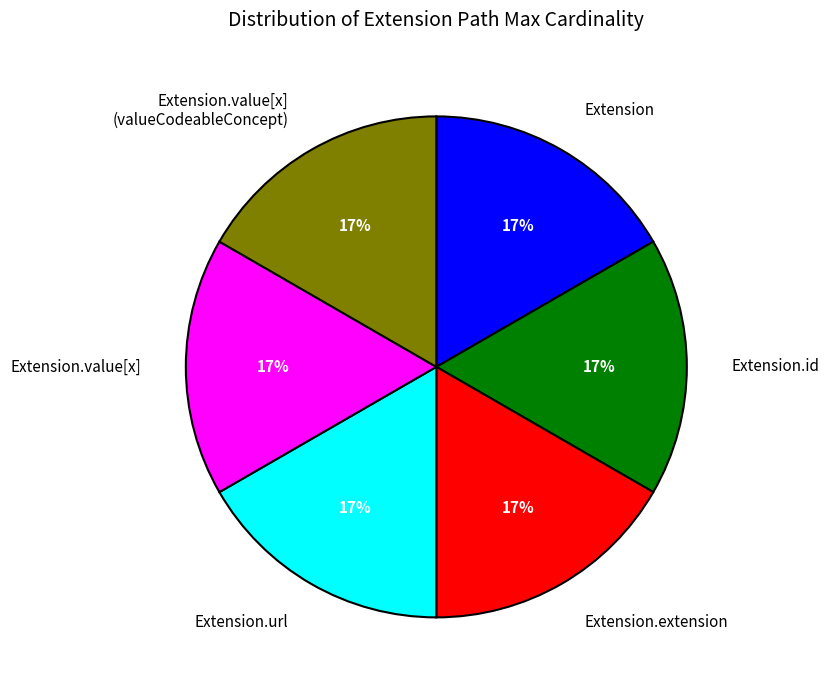

What is the ratio of the value at Extension.value[x] (valueCodeableConcept) to the value at Extension.id?

1.0